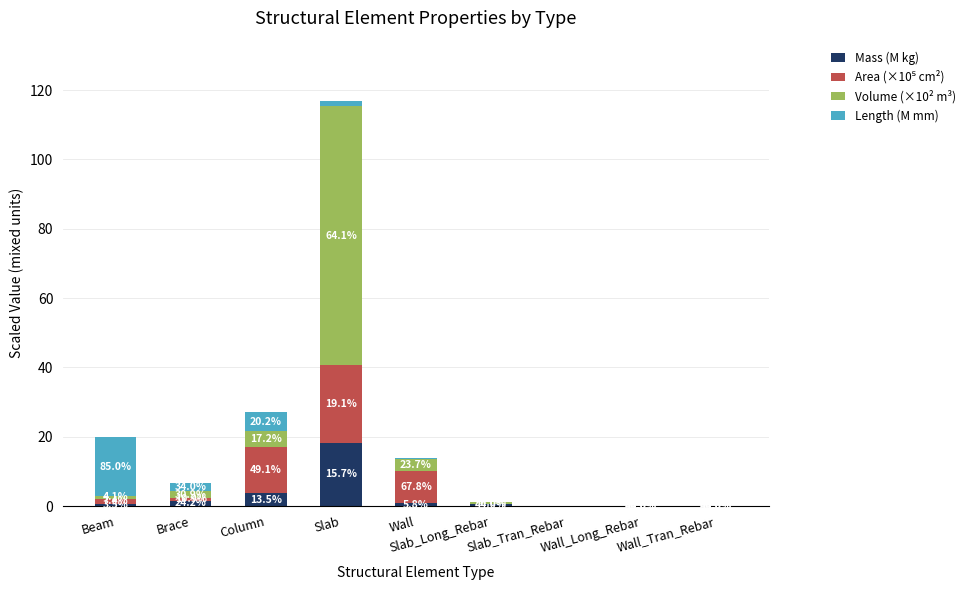

Between Slab_Tran_Rebar and Wall_Long_Rebar, which series saw the biggest shift?

Volume (×10² m³)